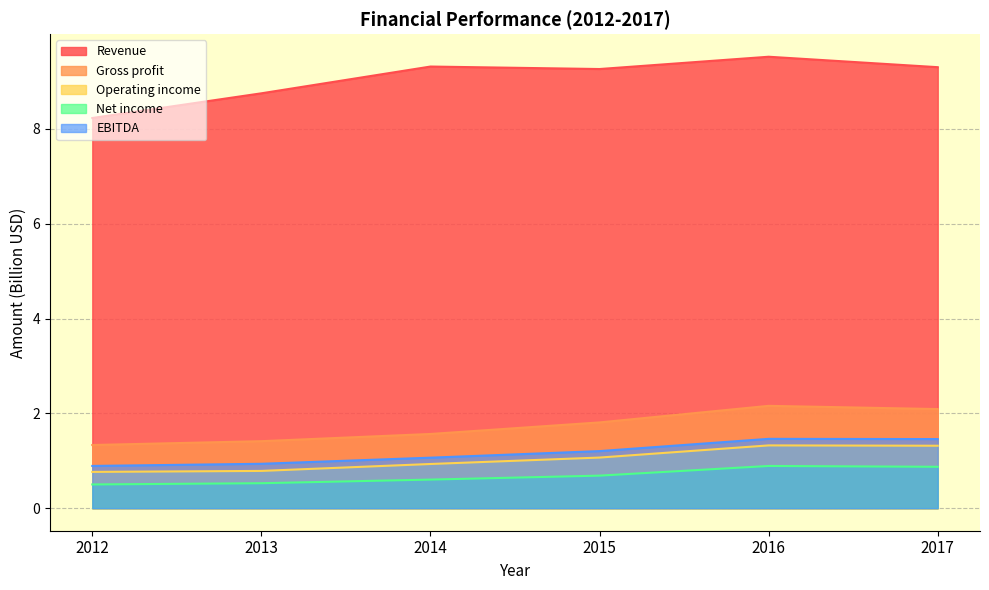

Which series has the largest range (max minus min)?

Revenue